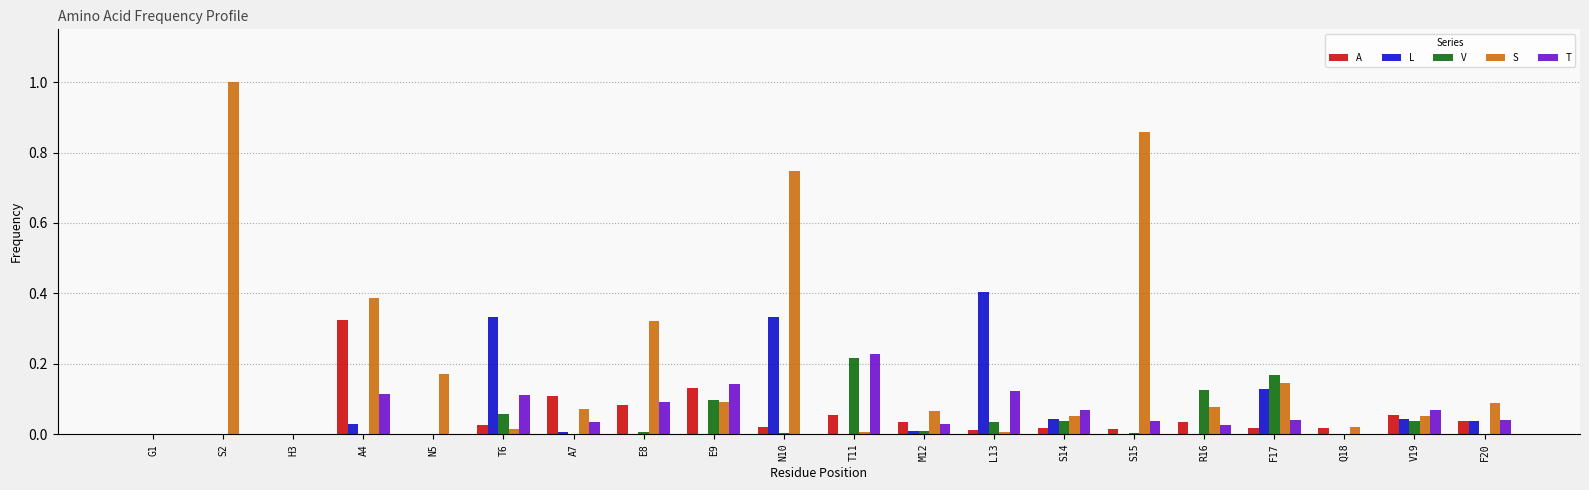

The V series shows 0.1 at F20. True or false?

False